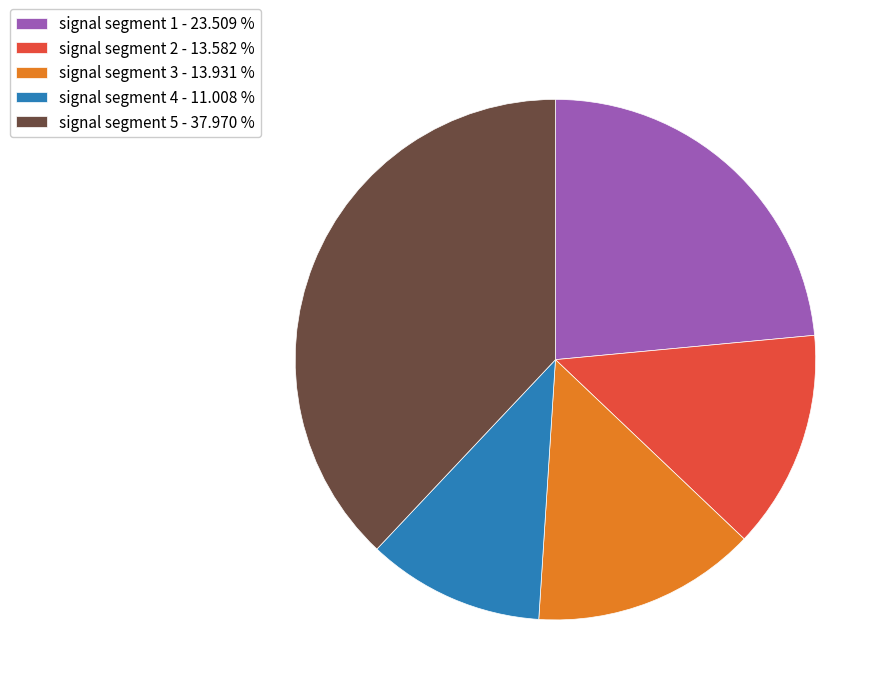

Is signal segment 1 the majority of the pie?

No